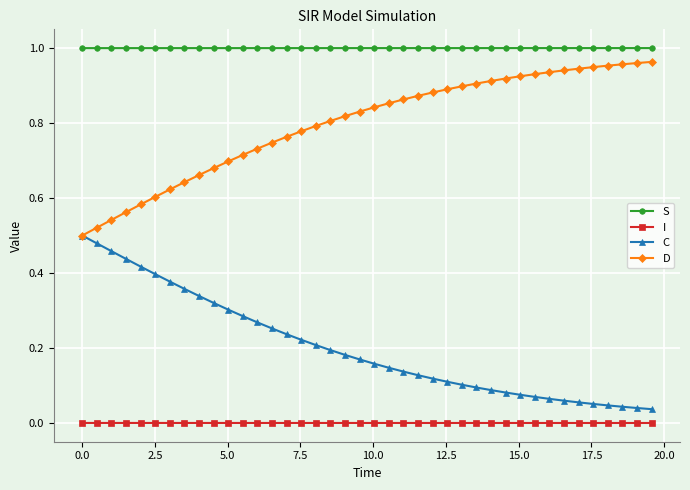

How many lines are shown in the chart?

4